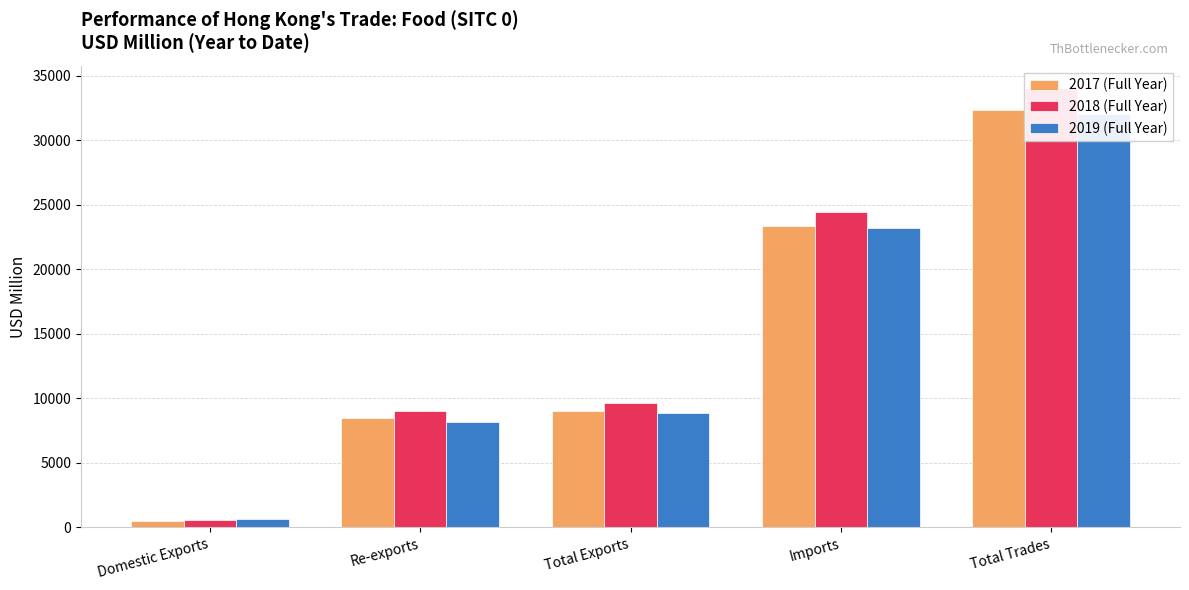

Is the value of 2019 (Full Year) at Total Exports greater than the value of 2018 (Full Year) at Total Exports?

No